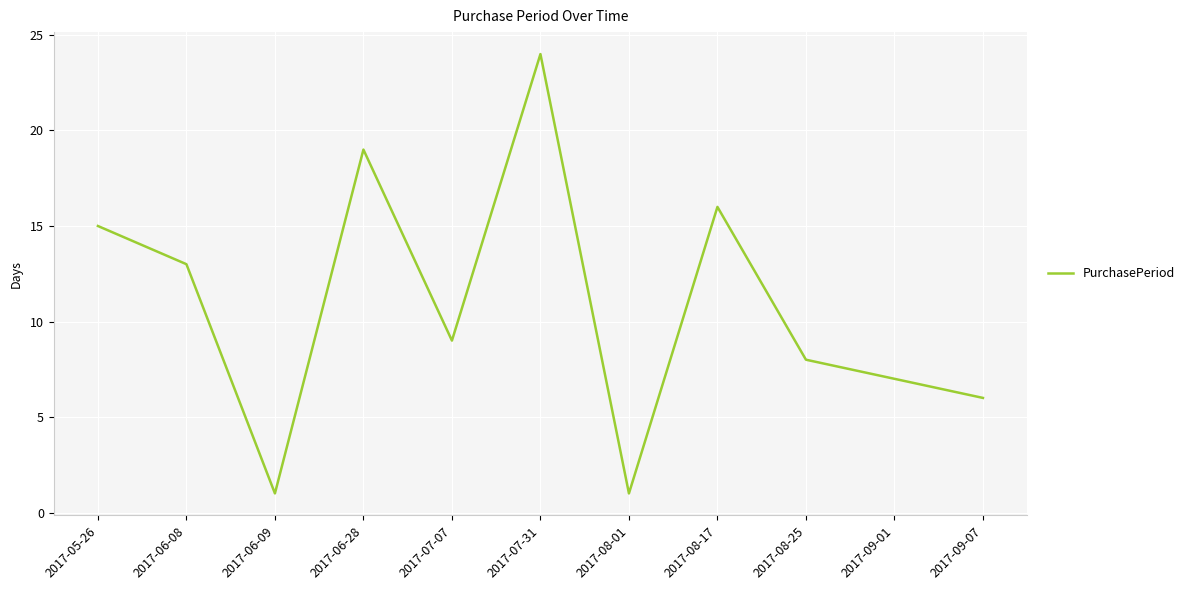

At which category does the chart reach its peak across all series?

2017-07-31